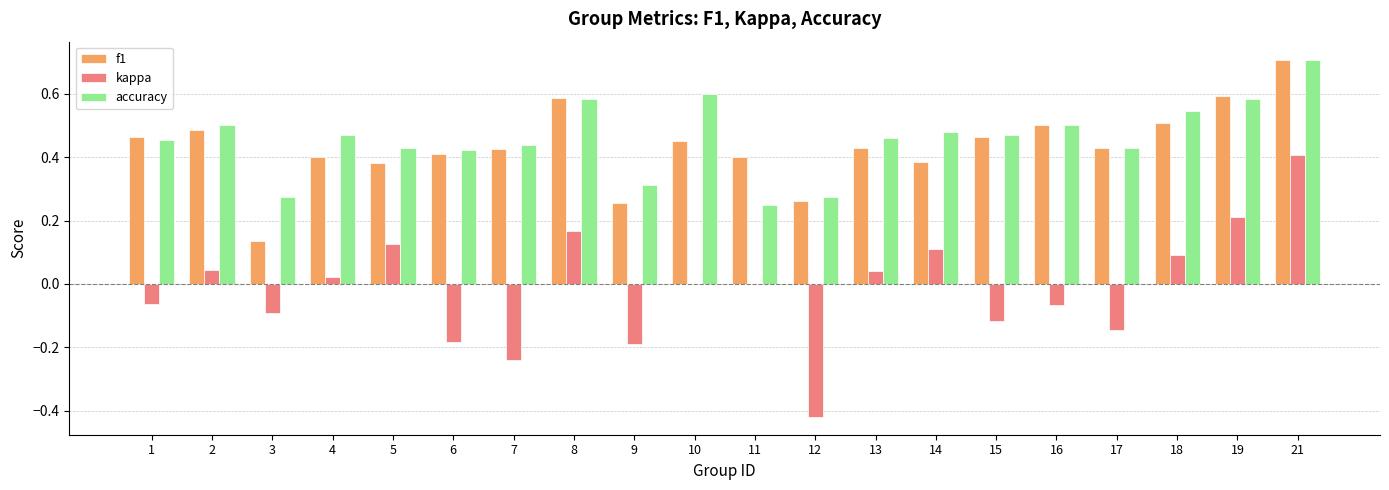

What is the total value across all series at 21?

1.8